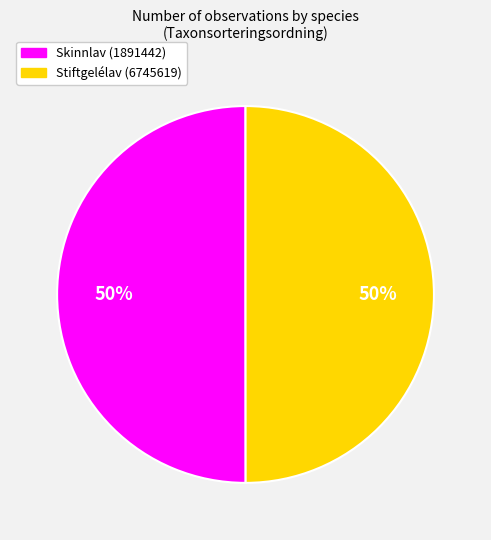

Approximately how many times larger is the value at Stiftgelélav (6745619) compared to Skinnlav (1891442)?

1.0